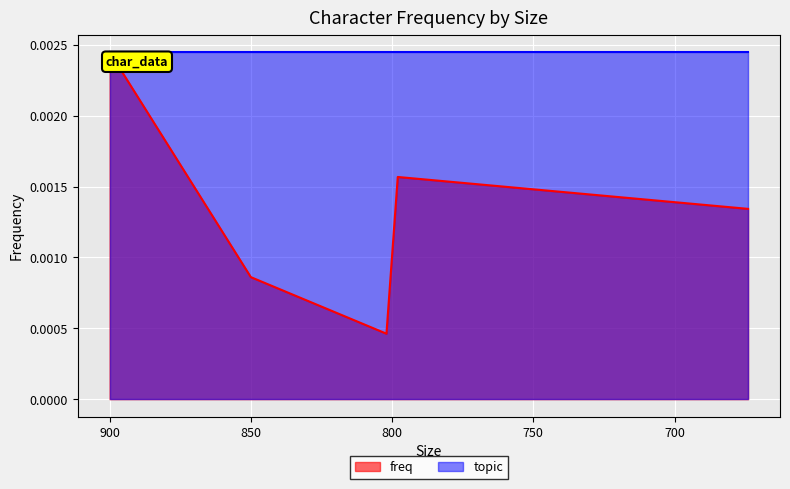

The chart shows a value of 0.0 at 674. True or false?

False